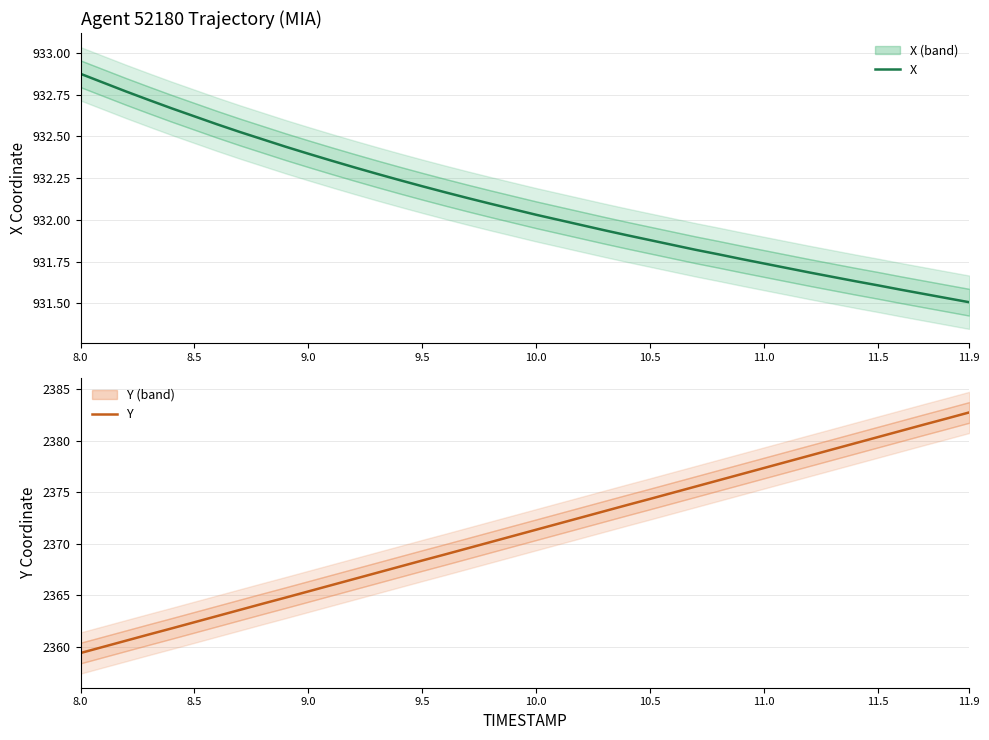

Reading right to left, list all the values displayed in this chart.

X: 931.5	931.5	931.6	931.6	931.6	931.6	931.7	931.7	931.7	931.7	931.8	931.8	931.8	931.8	931.9	931.9	931.9	932.0	932.0	932.0	932.1	932.1	932.1	932.2	932.2	932.2	932.3	932.3	932.4	932.4	932.4	932.5	932.5	932.6	932.6	932.7	932.7	932.8	932.8	932.9
Y: 2382.8	2382.2	2381.6	2381.0	2380.4	2379.8	2379.2	2378.6	2378.0	2377.4	2376.8	2376.2	2375.6	2375.0	2374.4	2373.8	2373.2	2372.6	2372.0	2371.4	2370.8	2370.2	2369.6	2369.0	2368.4	2367.8	2367.2	2366.6	2366.0	2365.4	2364.8	2364.2	2363.6	2363.0	2362.4	2361.8	2361.2	2360.6	2360.0	2359.4